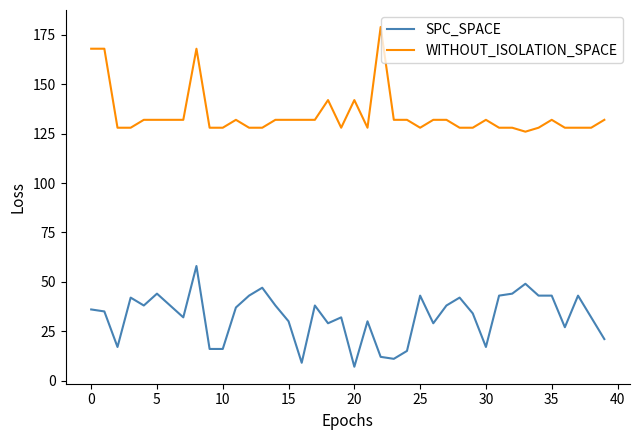

True or false: WITHOUT_ISOLATION_SPACE and SPC_SPACE cross at least once.

False